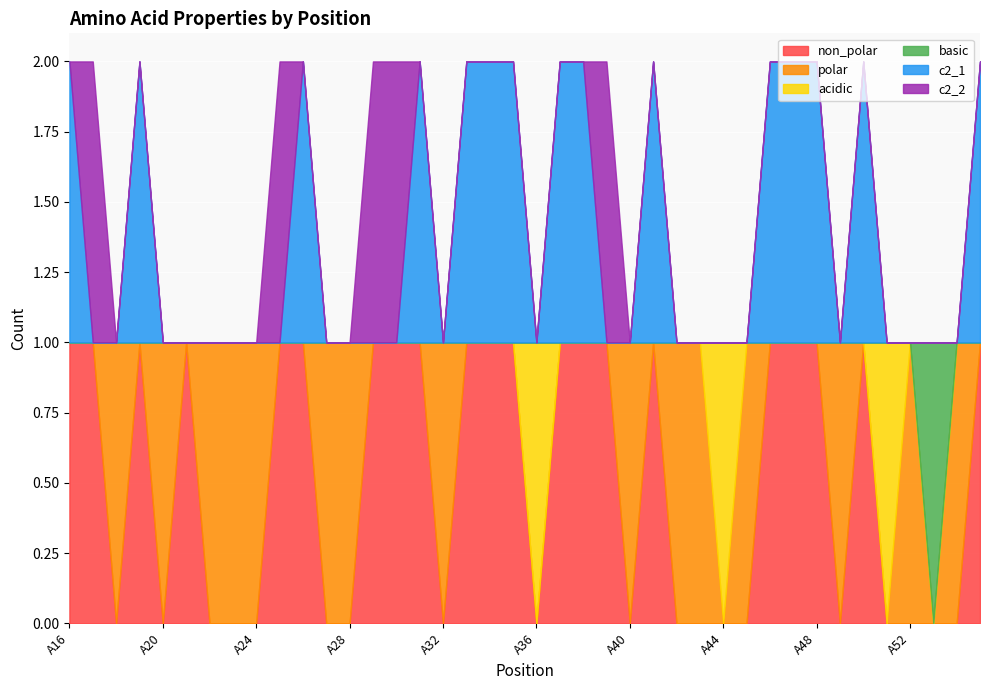

Reading right to left, extract all data points from this chart.

non_polar: A55=1	A54=0	A53=0	A52=0	A51=0	A50=1	A49=0	A48=1	A47=1	A46=1	A45=0	A44=0	A43=0	A42=0	A41=1	A40=0	A39=1	A38=1	A37=1	A36=0	A35=1	A34=1	A33=1	A32=0	A31=1	A30=1	A29=1	A28=0	A27=0	A26=1	A25=1	A24=0	A23=0	A22=0	A21=1	A20=0	A19=1	A18=0	A17=1	A16=1
polar: A55=0	A54=1	A53=0	A52=1	A51=0	A50=0	A49=1	A48=0	A47=0	A46=0	A45=1	A44=0	A43=1	A42=1	A41=0	A40=1	A39=0	A38=0	A37=0	A36=0	A35=0	A34=0	A33=0	A32=1	A31=0	A30=0	A29=0	A28=1	A27=1	A26=0	A25=0	A24=1	A23=1	A22=1	A21=0	A20=1	A19=0	A18=1	A17=0	A16=0
acidic: A55=0	A54=0	A53=0	A52=0	A51=1	A50=0	A49=0	A48=0	A47=0	A46=0	A45=0	A44=1	A43=0	A42=0	A41=0	A40=0	A39=0	A38=0	A37=0	A36=1	A35=0	A34=0	A33=0	A32=0	A31=0	A30=0	A29=0	A28=0	A27=0	A26=0	A25=0	A24=0	A23=0	A22=0	A21=0	A20=0	A19=0	A18=0	A17=0	A16=0
basic: A55=0	A54=0	A53=1	A52=0	A51=0	A50=0	A49=0	A48=0	A47=0	A46=0	A45=0	A44=0	A43=0	A42=0	A41=0	A40=0	A39=0	A38=0	A37=0	A36=0	A35=0	A34=0	A33=0	A32=0	A31=0	A30=0	A29=0	A28=0	A27=0	A26=0	A25=0	A24=0	A23=0	A22=0	A21=0	A20=0	A19=0	A18=0	A17=0	A16=0
c2_1: A55=1	A54=0	A53=0	A52=0	A51=0	A50=1	A49=0	A48=1	A47=1	A46=1	A45=0	A44=0	A43=0	A42=0	A41=1	A40=0	A39=0	A38=1	A37=1	A36=0	A35=1	A34=1	A33=1	A32=0	A31=1	A30=0	A29=0	A28=0	A27=0	A26=1	A25=0	A24=0	A23=0	A22=0	A21=0	A20=0	A19=1	A18=0	A17=0	A16=1
c2_2: A55=0	A54=0	A53=0	A52=0	A51=0	A50=0	A49=0	A48=0	A47=0	A46=0	A45=0	A44=0	A43=0	A42=0	A41=0	A40=0	A39=1	A38=0	A37=0	A36=0	A35=0	A34=0	A33=0	A32=0	A31=0	A30=1	A29=1	A28=0	A27=0	A26=0	A25=1	A24=0	A23=0	A22=0	A21=0	A20=0	A19=0	A18=0	A17=1	A16=0